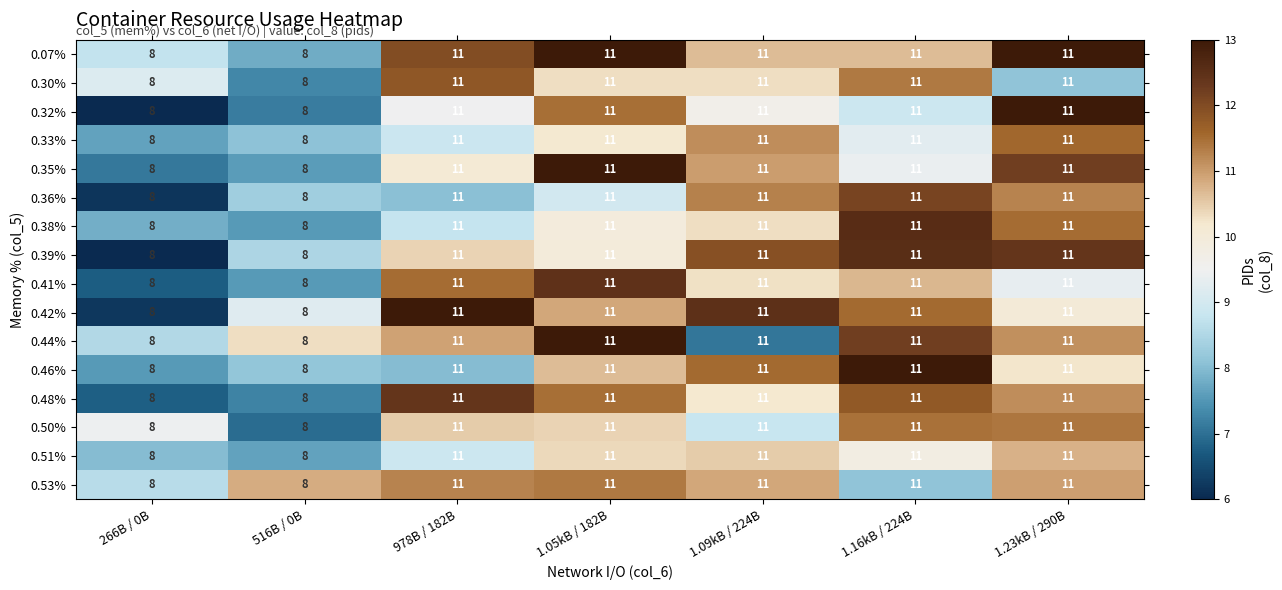

How many 0.36% values are between 8 and 11?

7